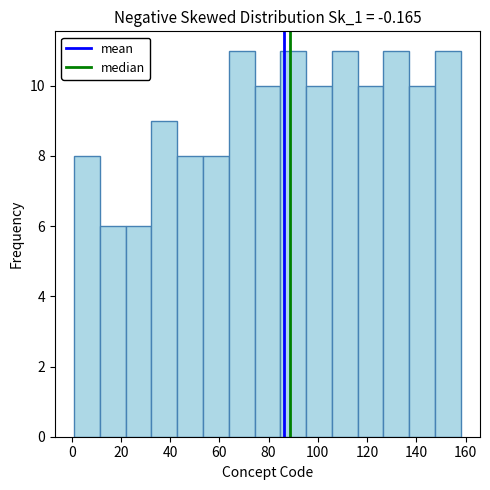

Reading left to right, transcribe this chart: for each bar, give the range it covers on the x-axis and its height. Neither the bar edges nor the heights are printed on the chart, so give them approximately, as read against the axes.

2 to 12: 8
12 to 22: 6
22 to 32: 6
32 to 42: 9
42 to 54: 8
54 to 64: 8
64 to 74: 11
74 to 84: 10
84 to 96: 11
96 to 106: 10
106 to 116: 11
116 to 126: 10
126 to 138: 11
138 to 148: 10
148 to 158: 11